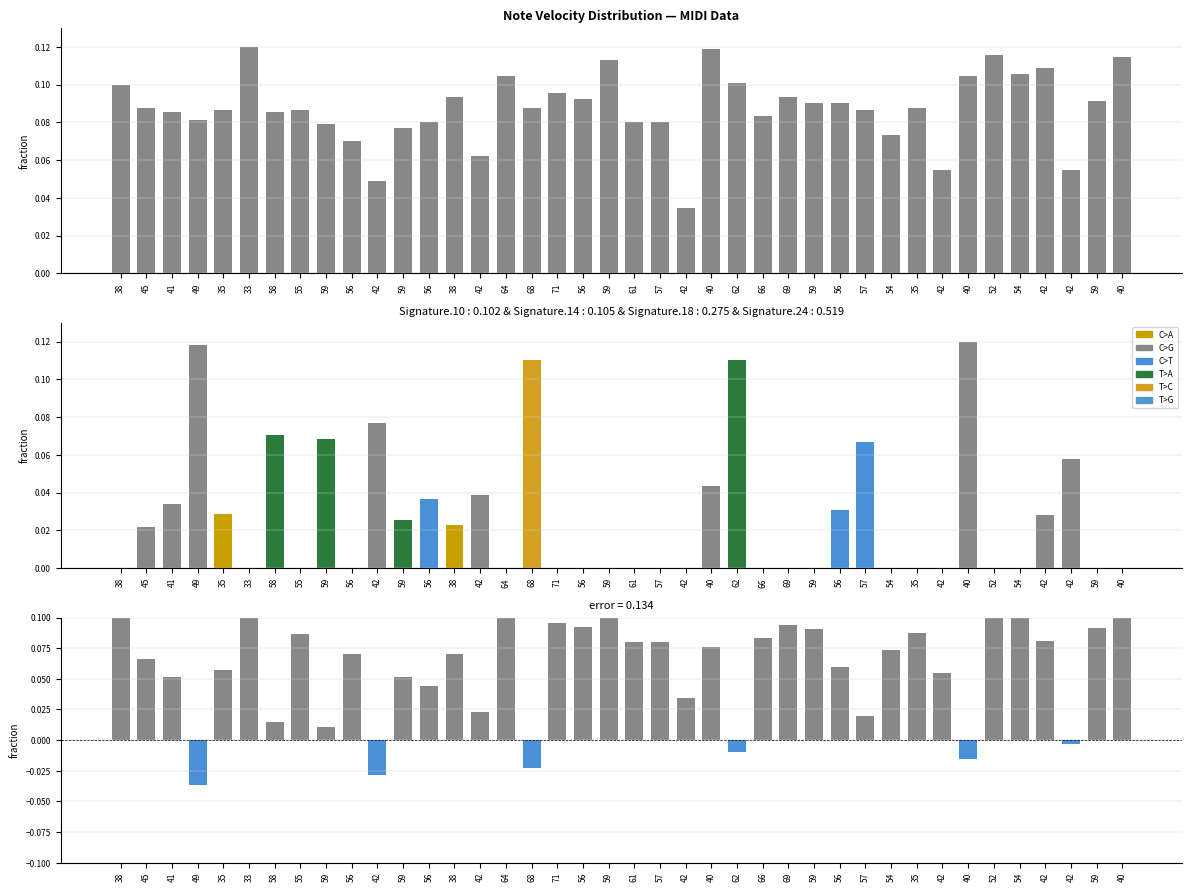

How many bars are there in total?

120